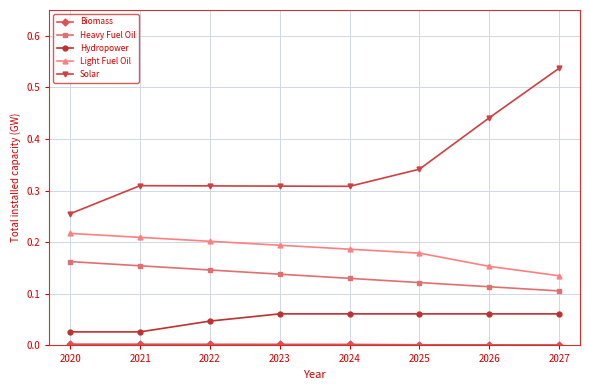

Is the value of Light Fuel Oil at 2025 greater than the value of Hydropower at 2024?

Yes